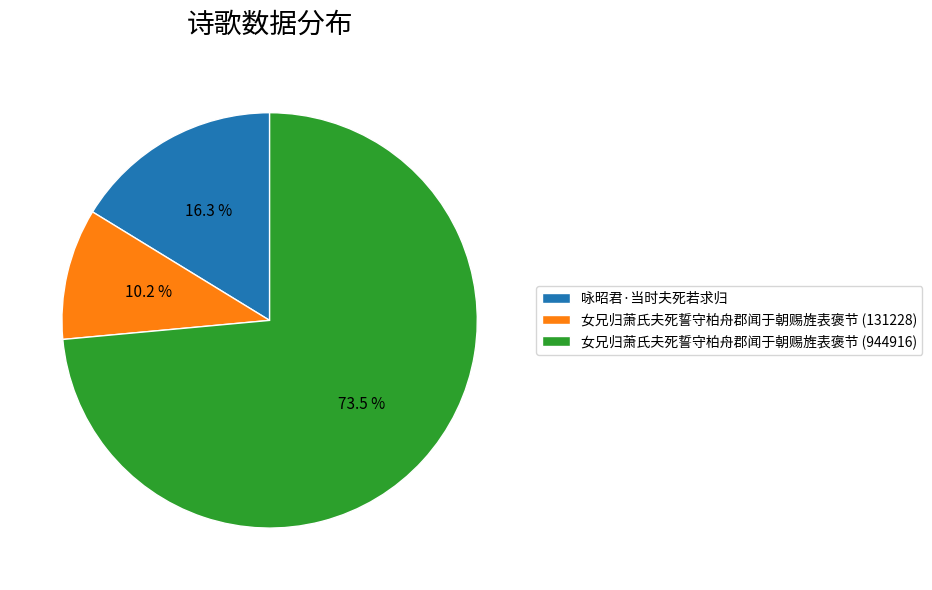

Is there any slice that represents more than half of the pie?

Yes